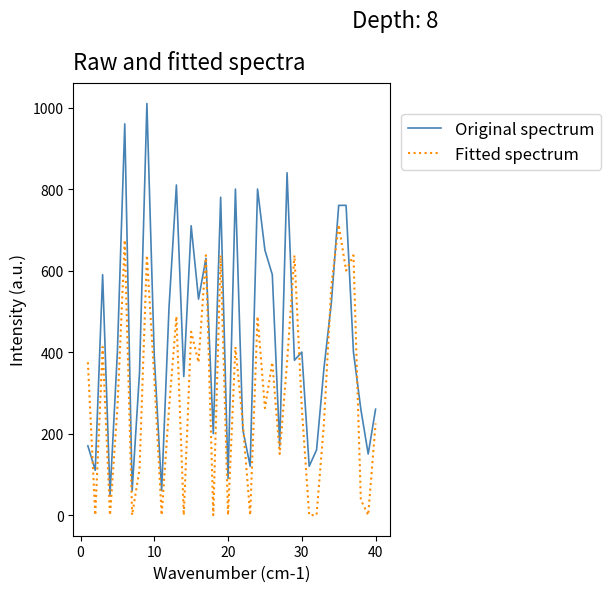

Is this an area chart (filled region under the line)?

No